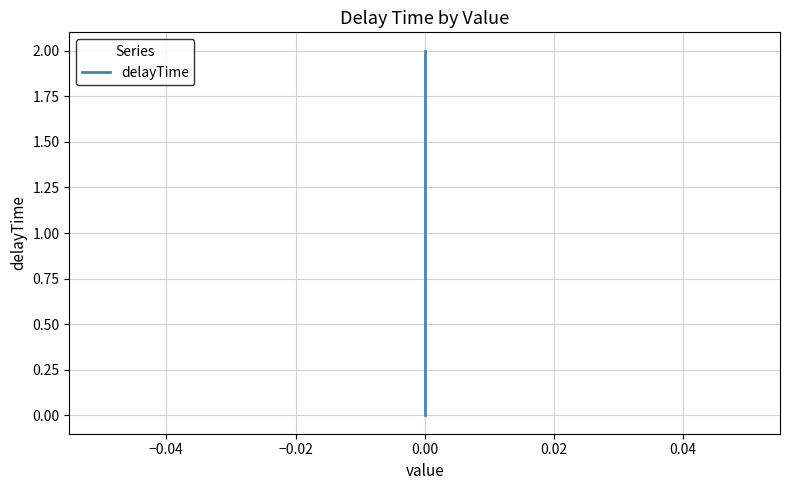

How many categories are shown in the chart?

3